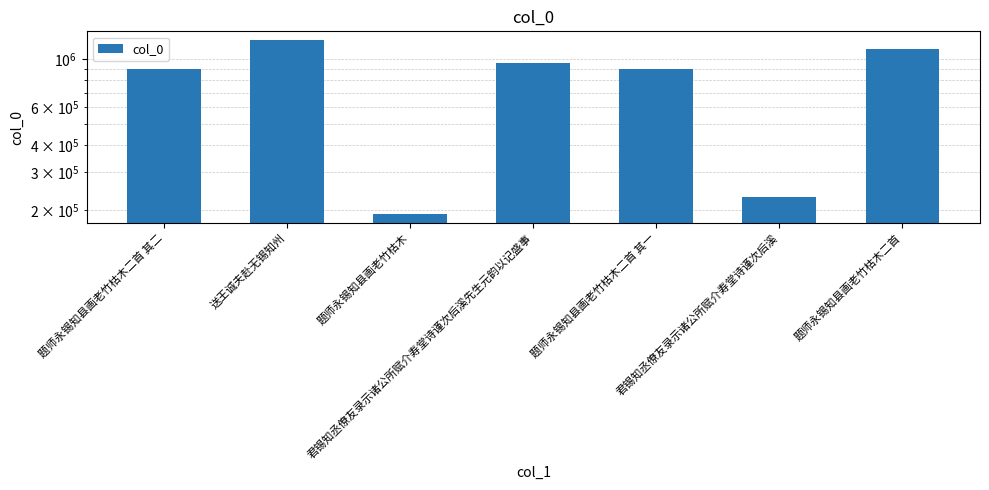

Which category has the highest value across all series?

送王诚夫赴无锡知州